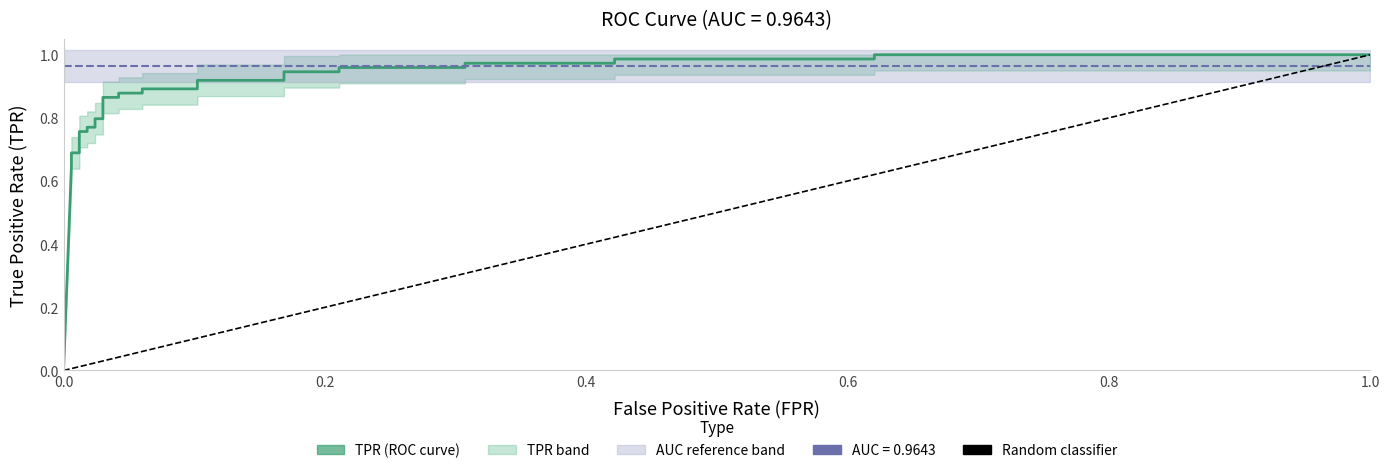

What is the difference between the maximum and second lowest values?

0.4